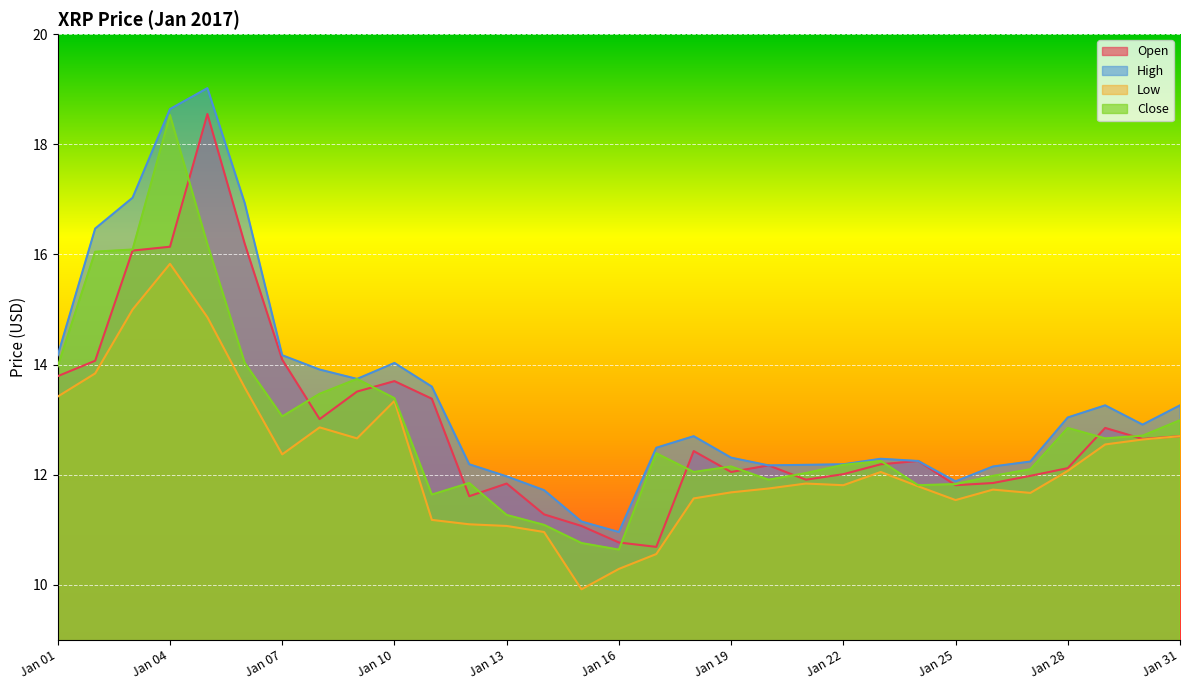

In Open, how many points are higher than both neighbors (excluding endpoints)?

7